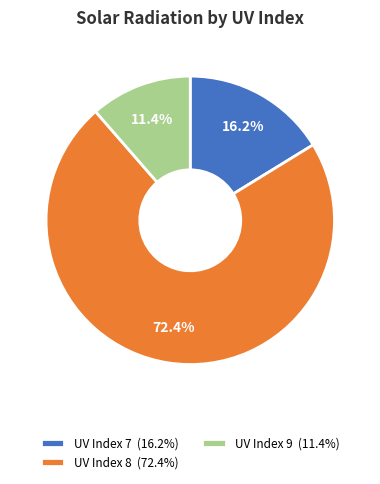

Does any single category account for the majority?

Yes